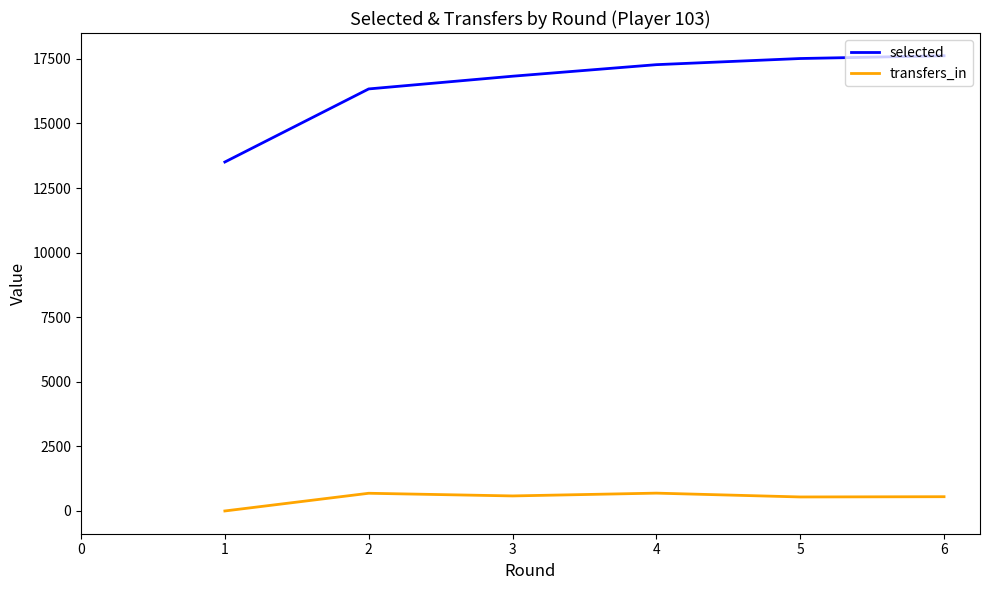

True or false: selected and transfers_in intersect in this chart.

False